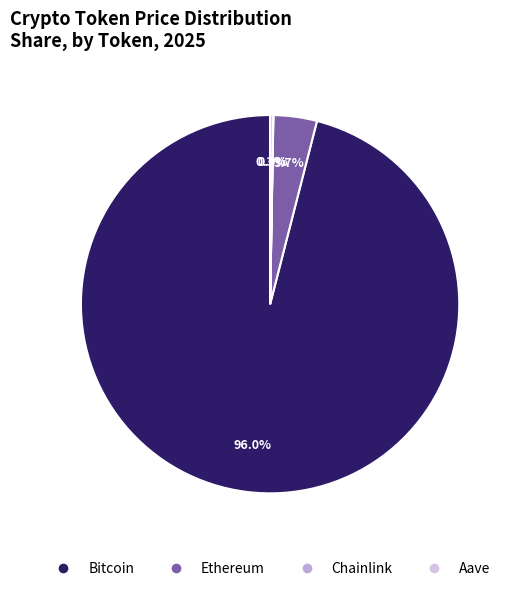

Between Bitcoin and Ethereum, which is larger?

Bitcoin